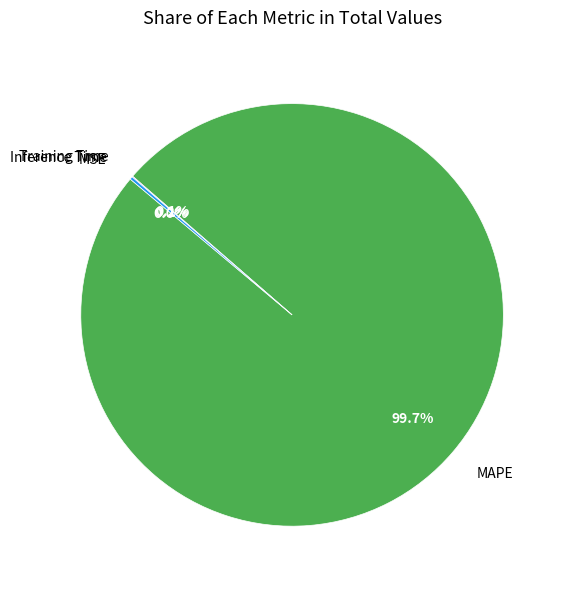

Which category has the biggest portion of the pie?

MAPE